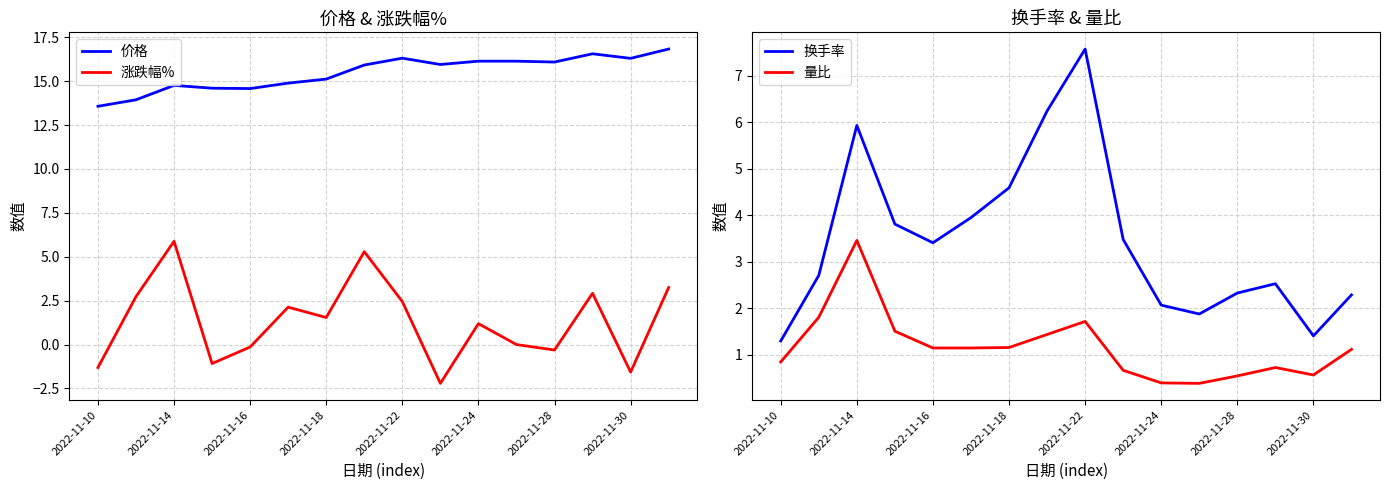

What is the sum of all 价格 values?

247.7